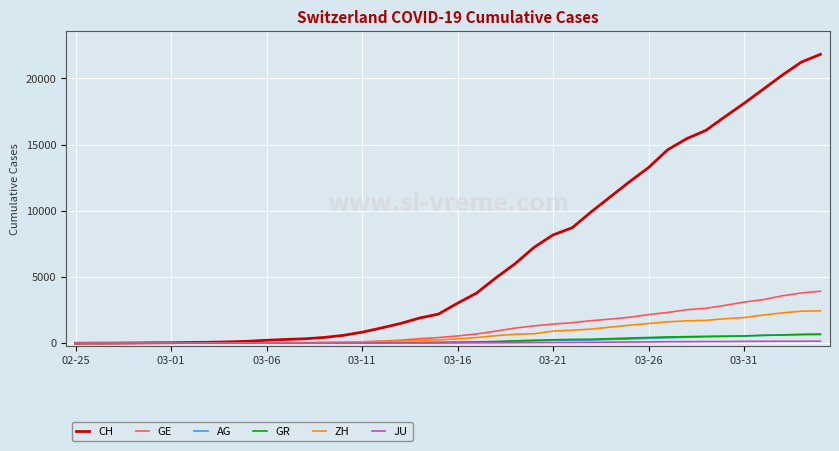

What is the maximum value for ZH?

2450